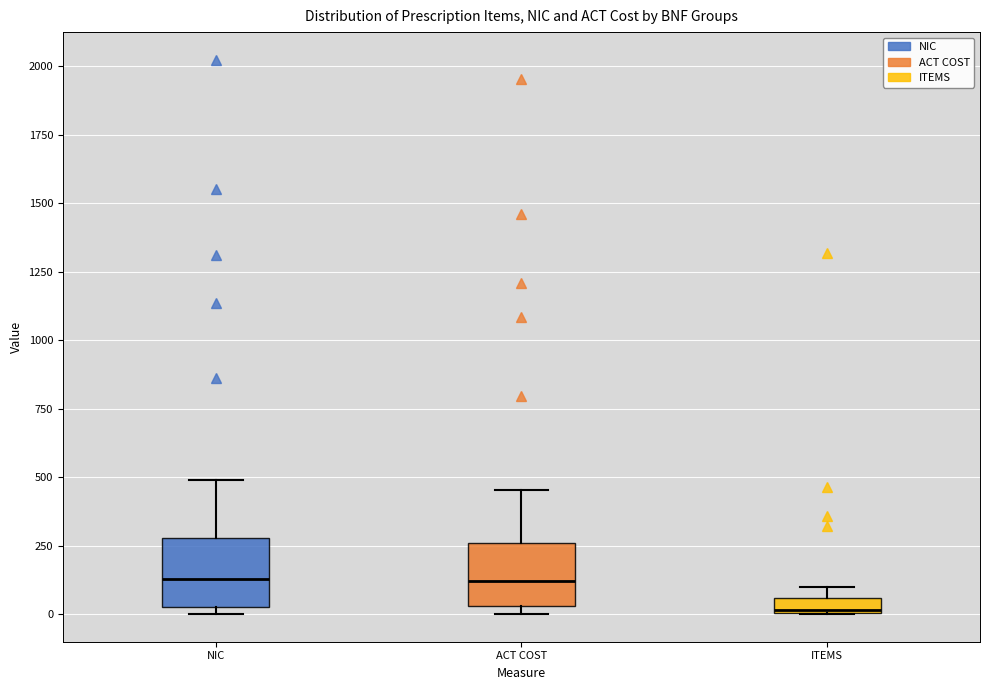

Where is the upper edge of the box for NIC on the y-axis? The values are not printed on the chart, so give them approximately, as read against the axis.

300